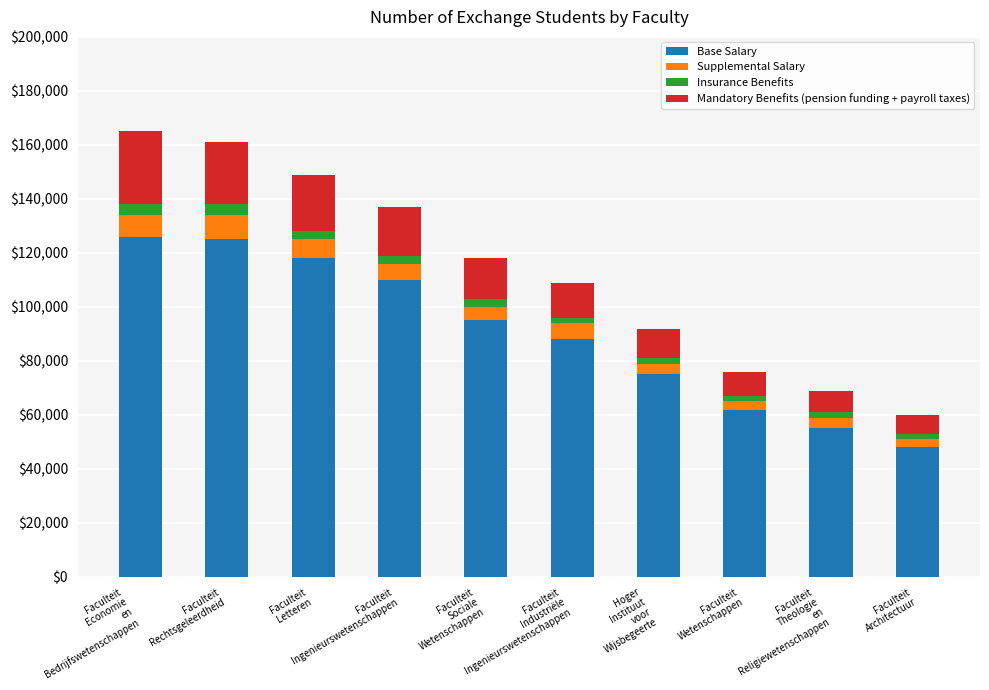

Count the number of categories in the chart.

10